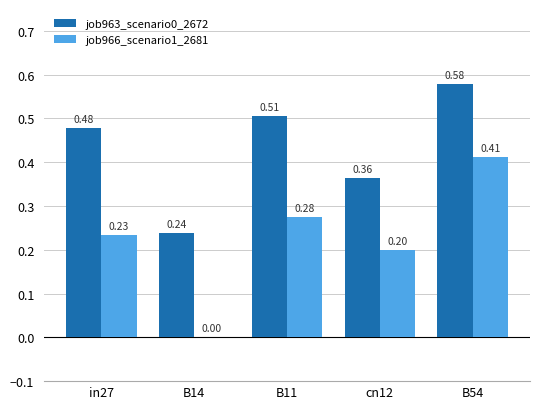

What is the total value across all series at B54?

1.0